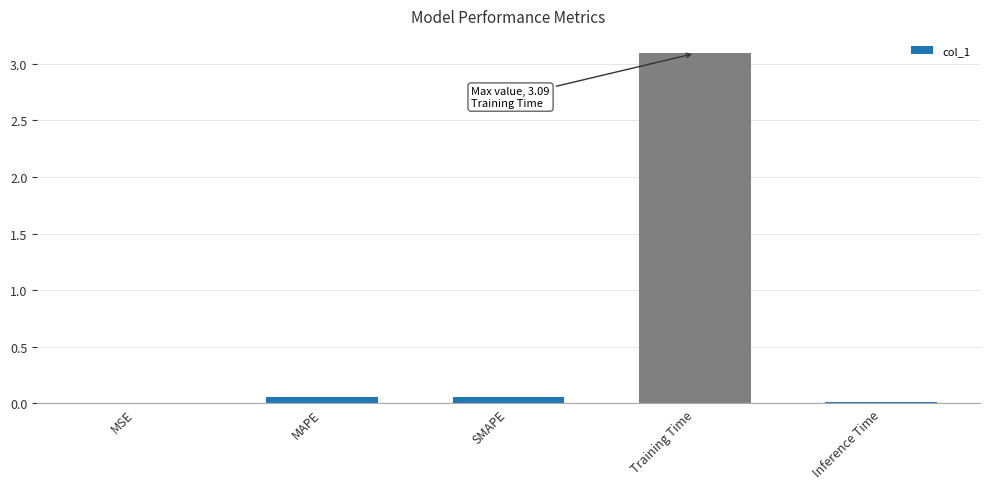

What is the greatest value displayed?

3.1